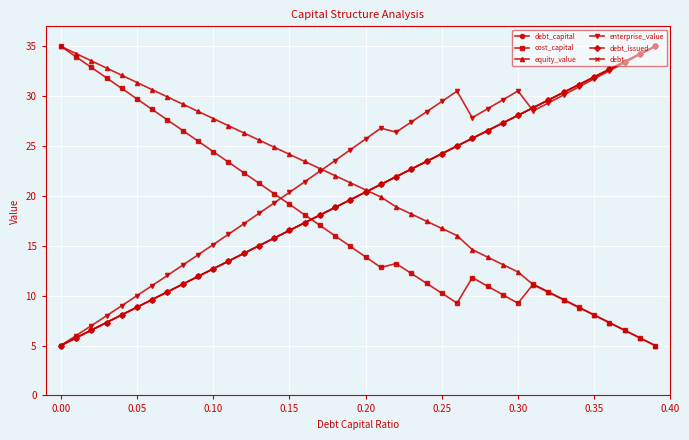

Where does the equity_value series first go above 21?

0.00